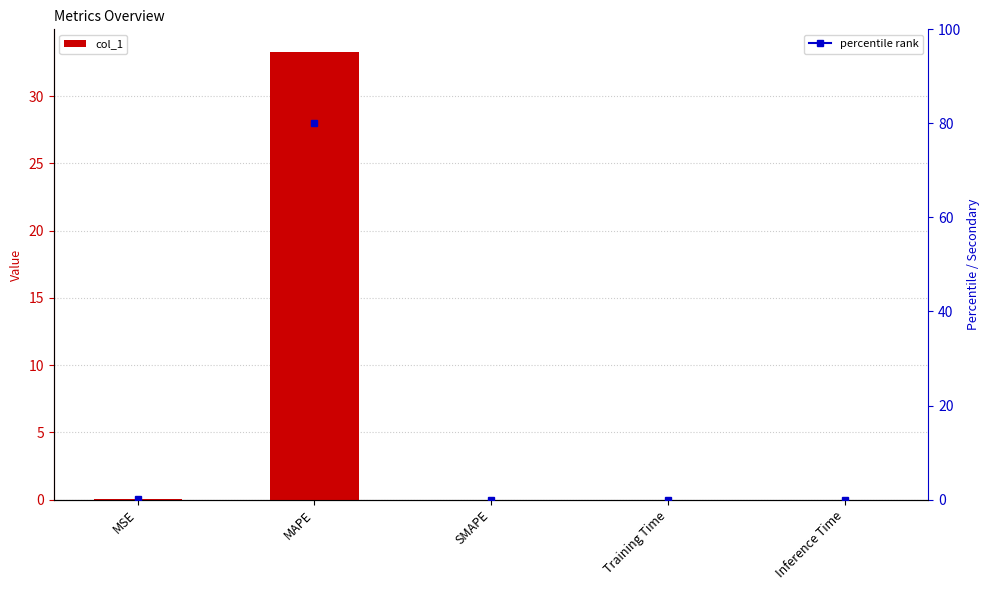

What is the difference between the maximum and minimum values?

33.3